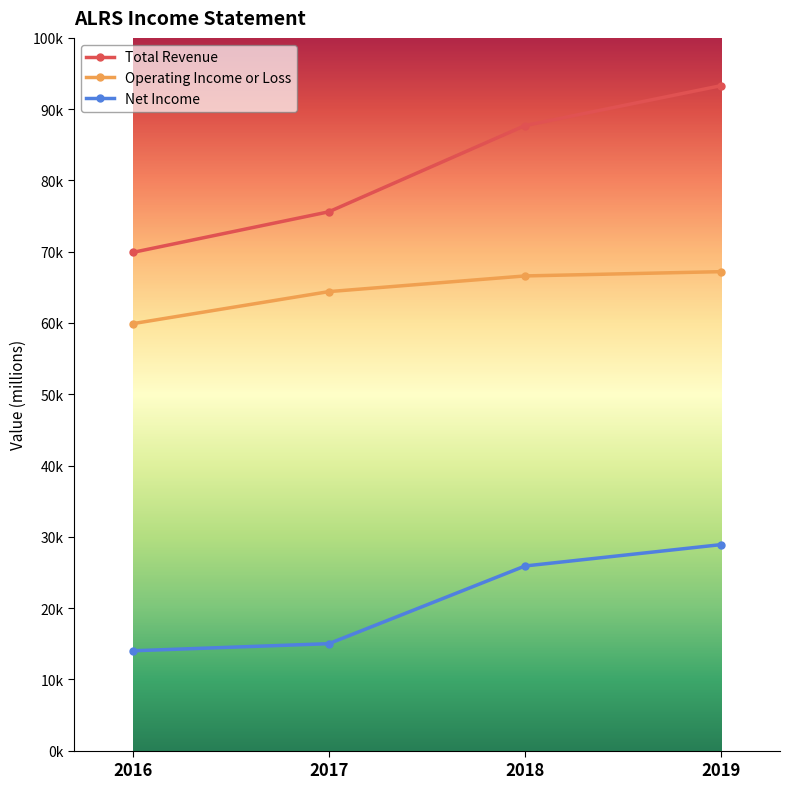

Between 2018 and 2019, which series saw the biggest shift?

Total Revenue